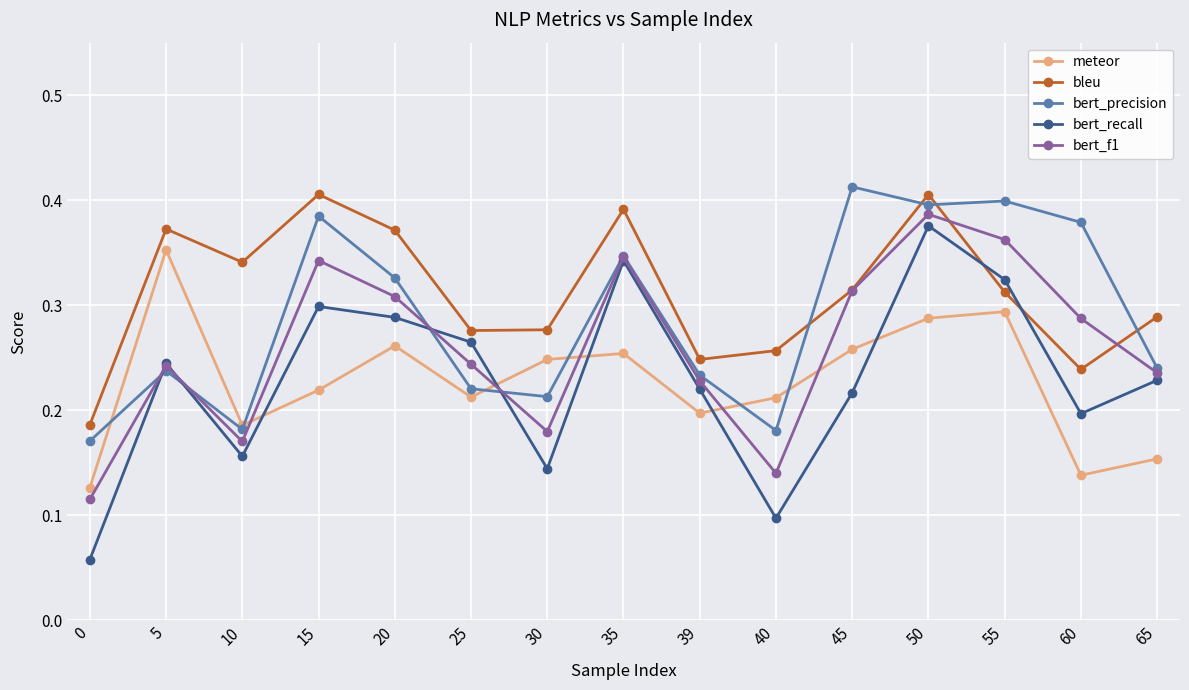

Where is the first local maximum for bleu?

5